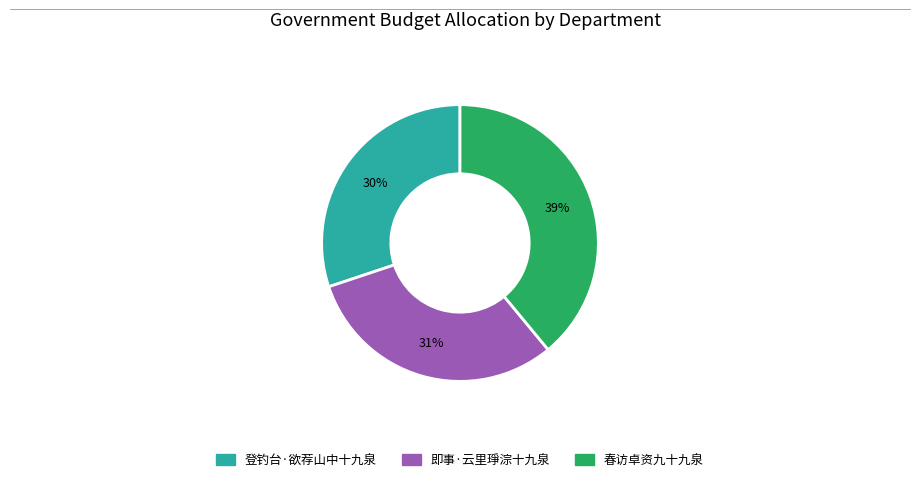

Rank the categories by value from highest to lowest.

春访卓资九十九泉, 即事·云里琤淙十九泉, 登钓台·欲荐山中十九泉